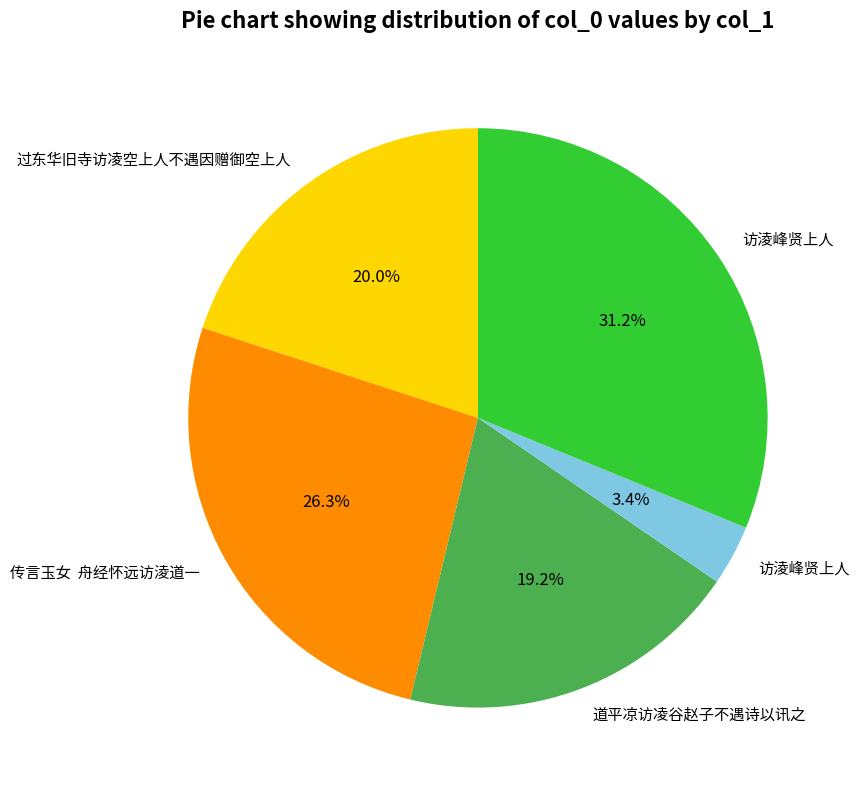

Does any single category account for the majority?

No